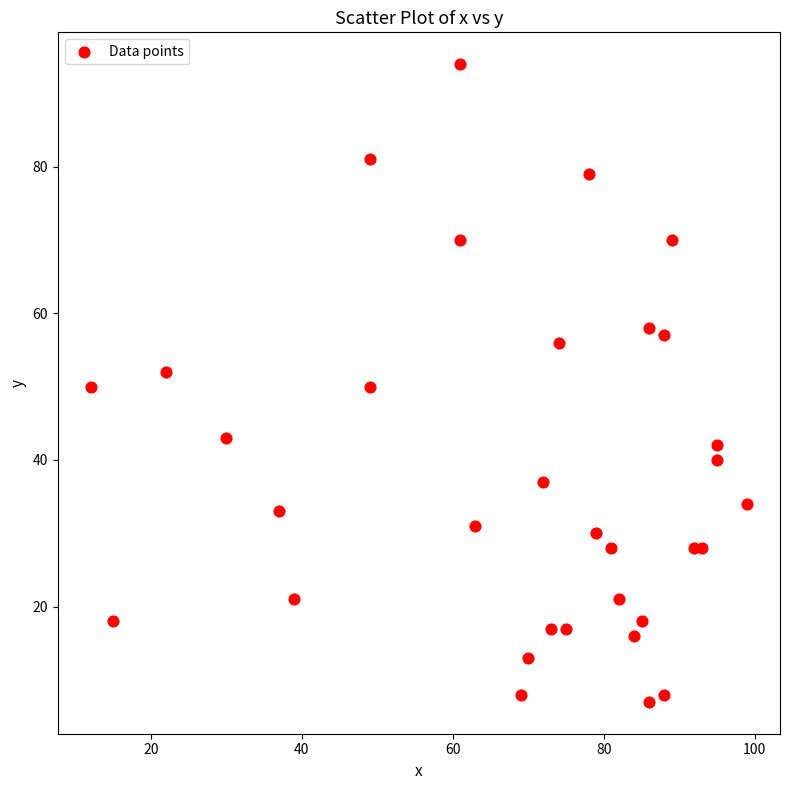

What is the range of X values (max minus min)?

87